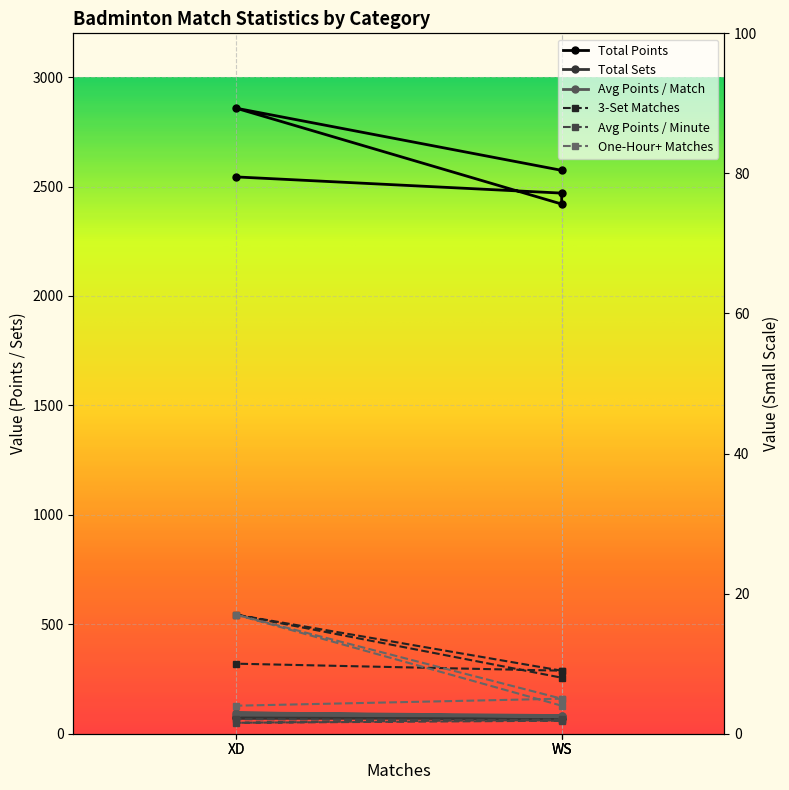

Reading left to right, what are all the values shown in this chart?

Total Points: 2574.0	2858.0	2420.0	2470.0	2544.0
Avg Points / Match: 83.0	95.3	78.1	79.7	84.8
3-Set Matches: 9.0	17.0	8.0	9.0	10.0
Avg Points / Minute: 2.0	1.6	1.9	1.9	2.1
Total Sets: 71.0	77.0	70.0	71.0	70.0
One-Hour+ Matches: 4.0	17.0	5.0	5.0	4.0